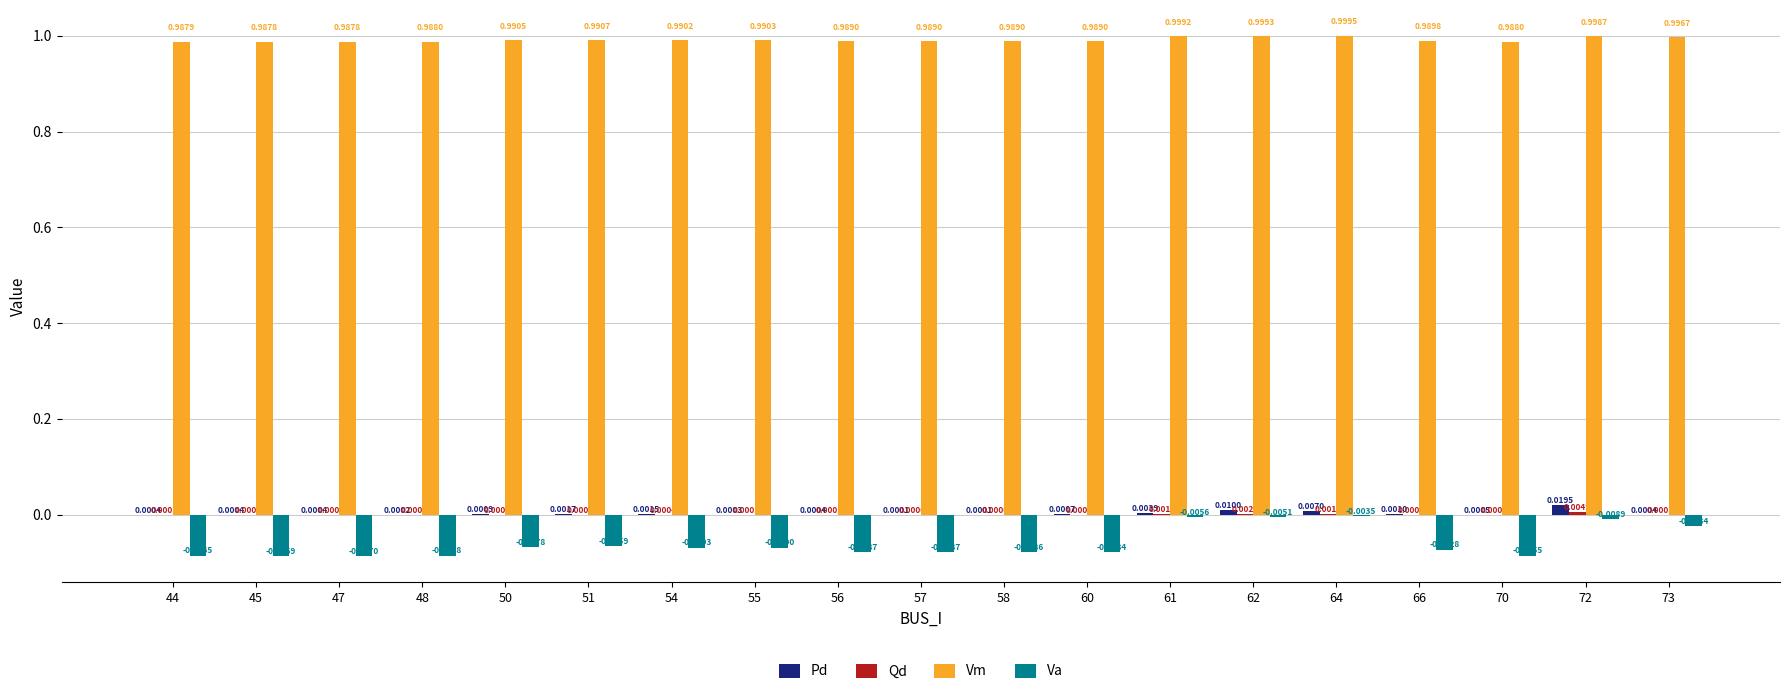

Between 55 and 73, which series saw the biggest shift?

Va